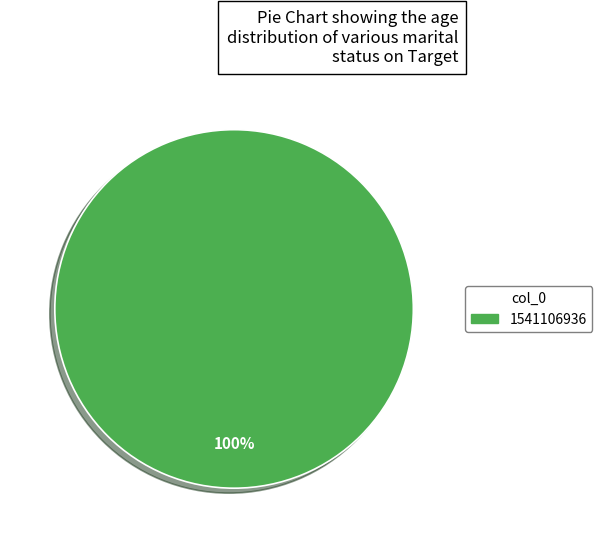

Is there any slice that represents more than half of the pie?

Yes